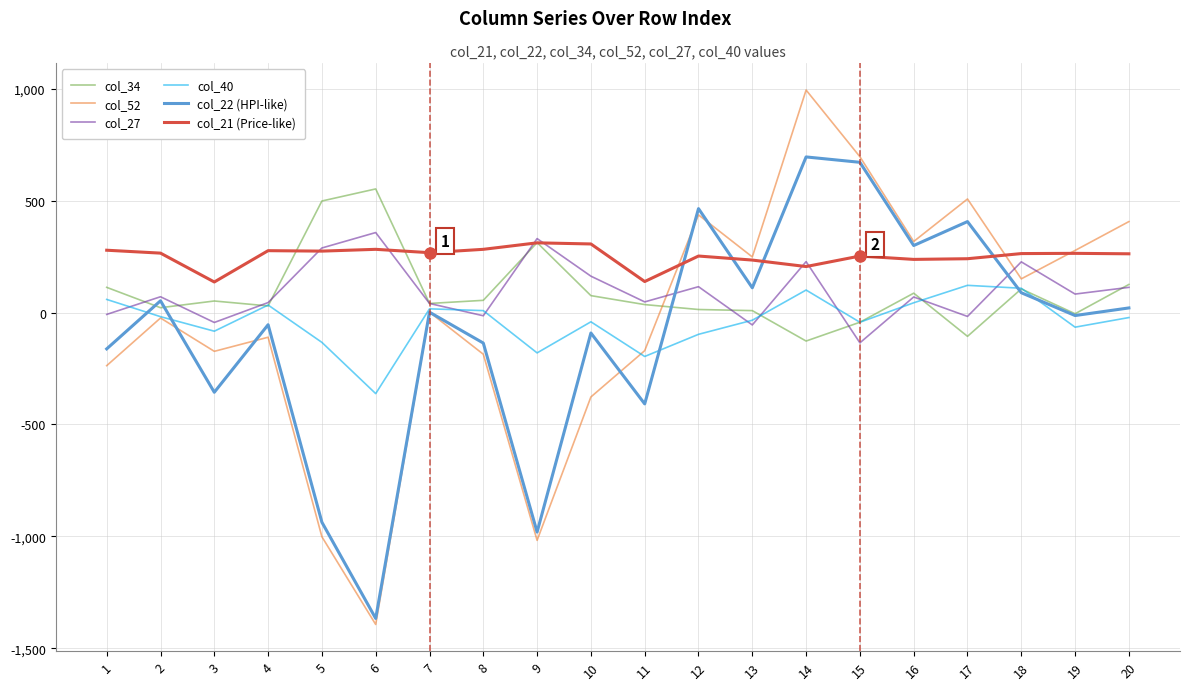

The value of col_22 (HPI-like) at 14 is 696. True or false?

True